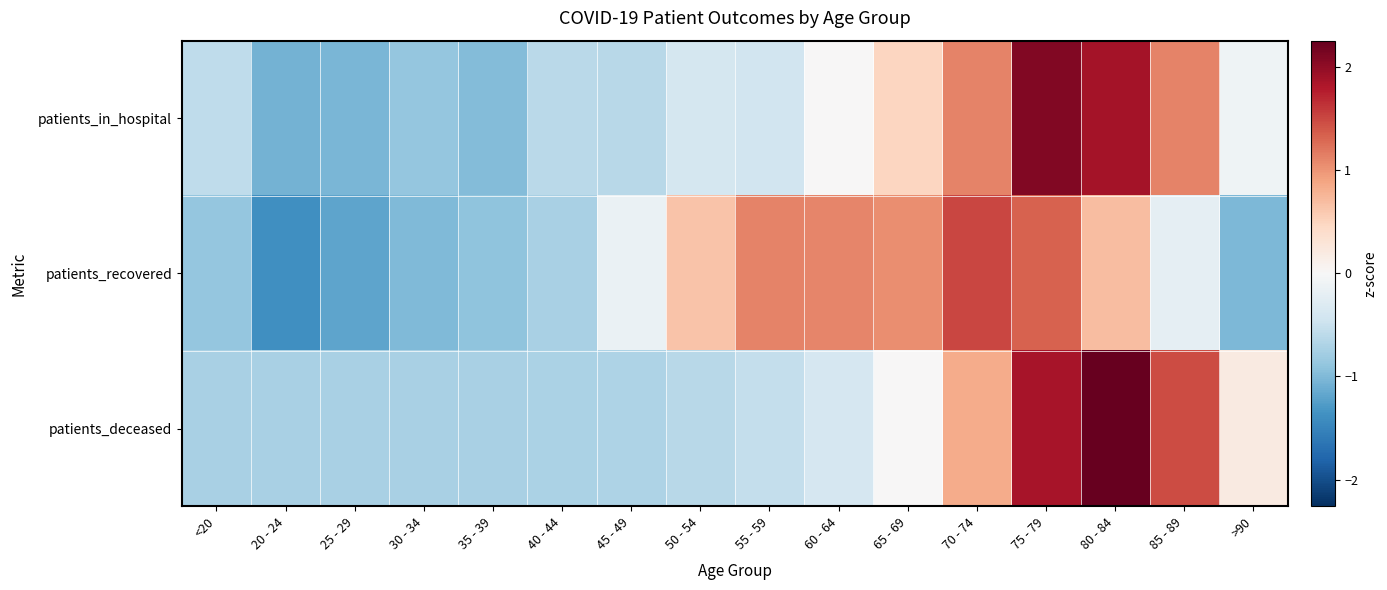

Which label corresponds to the largest value in the chart?

80 - 84